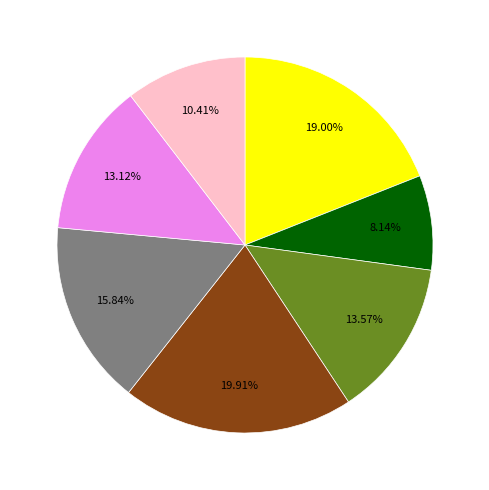

Does any single category account for the majority?

No